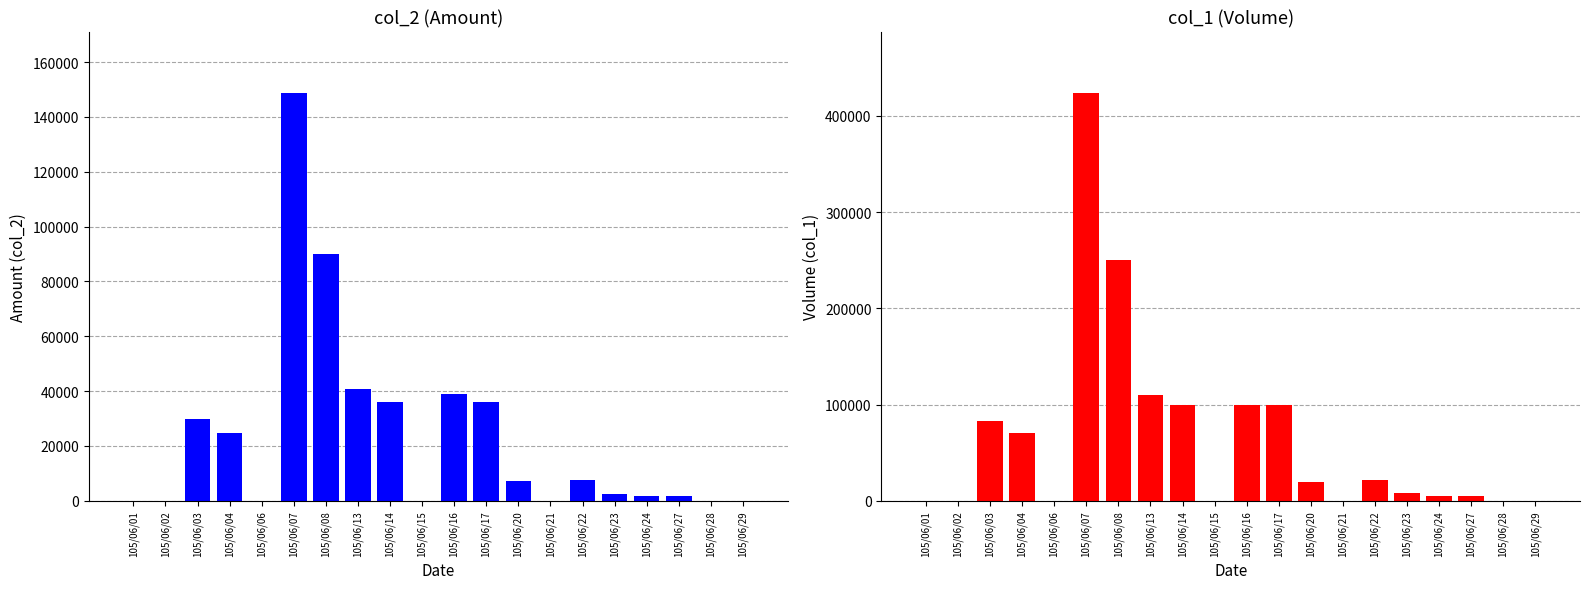

Is the value of col_2 (Amount) at 105/06/28 greater than the value of col_1 (Volume) at 105/06/06?

No